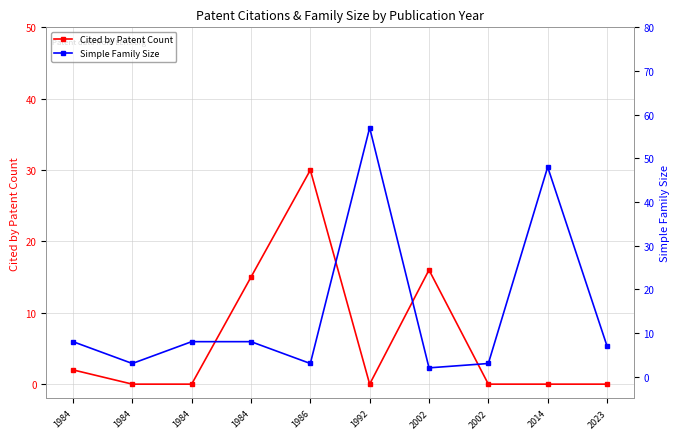

At how many categories does at least one series exceed 39?

2